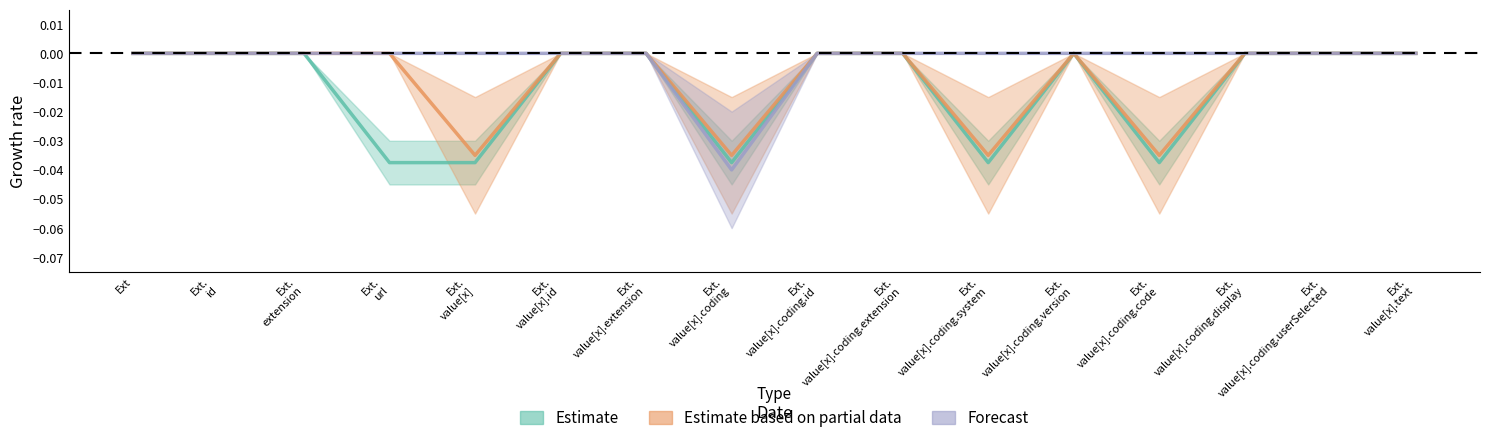

In Forecast, how many points are lower than both neighbors (excluding endpoints)?

1